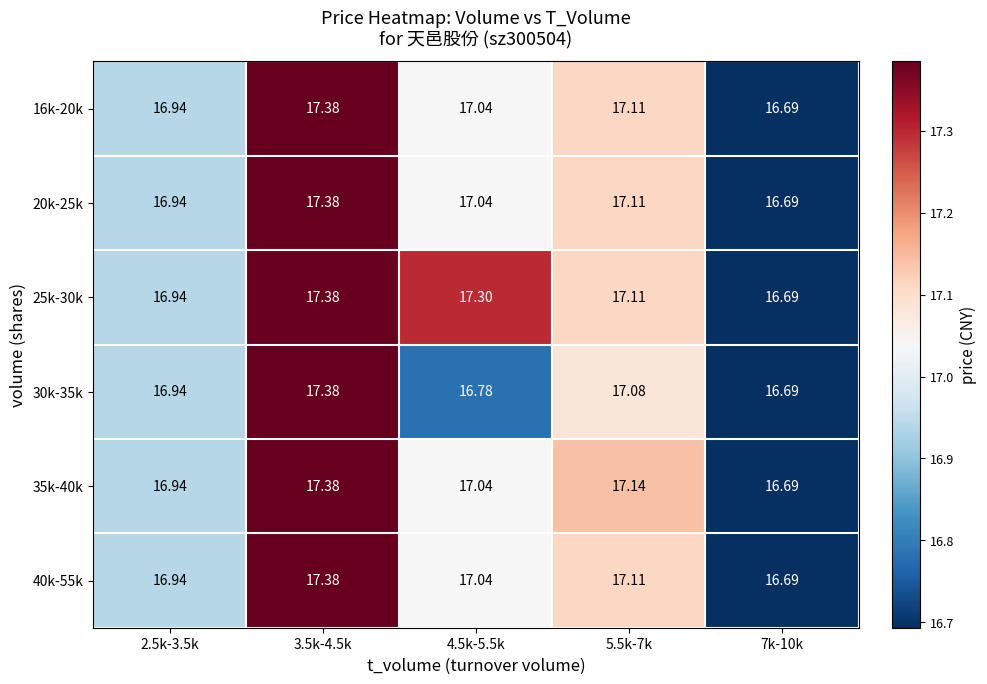

Is the value of 35k-40k at 2.5k-3.5k greater than the value of 40k-55k at 5.5k-7k?

No